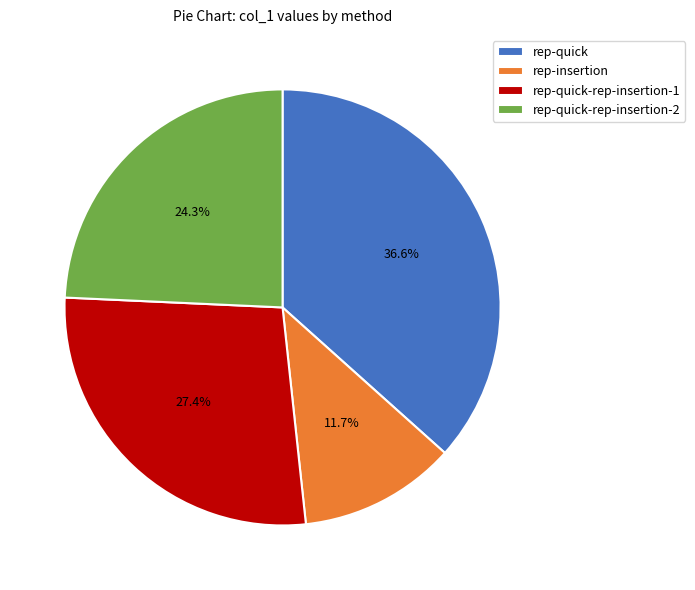

Which slice is the largest?

rep-quick